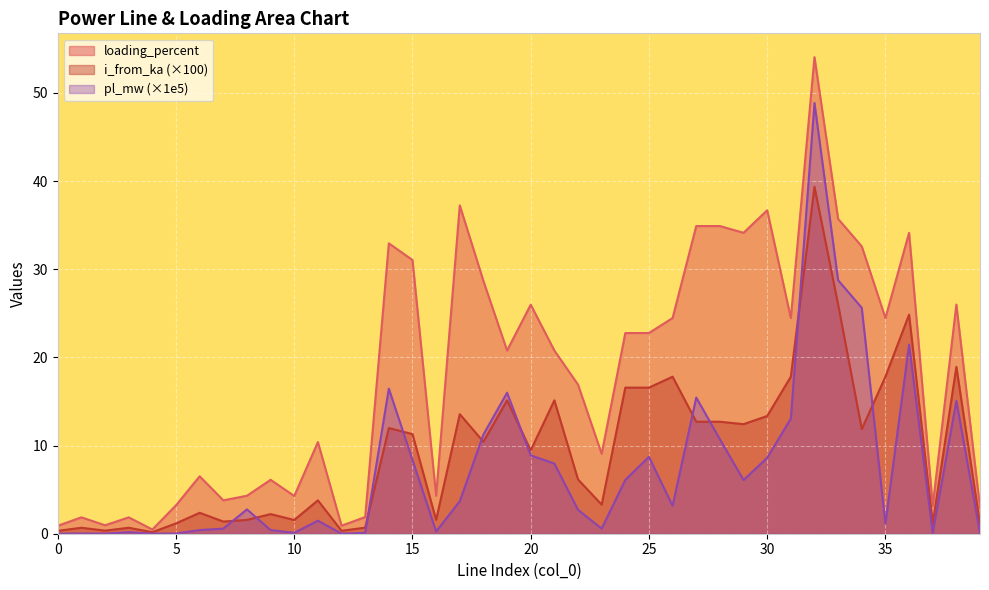

Between 20 and 32, which series saw the biggest shift?

pl_mw